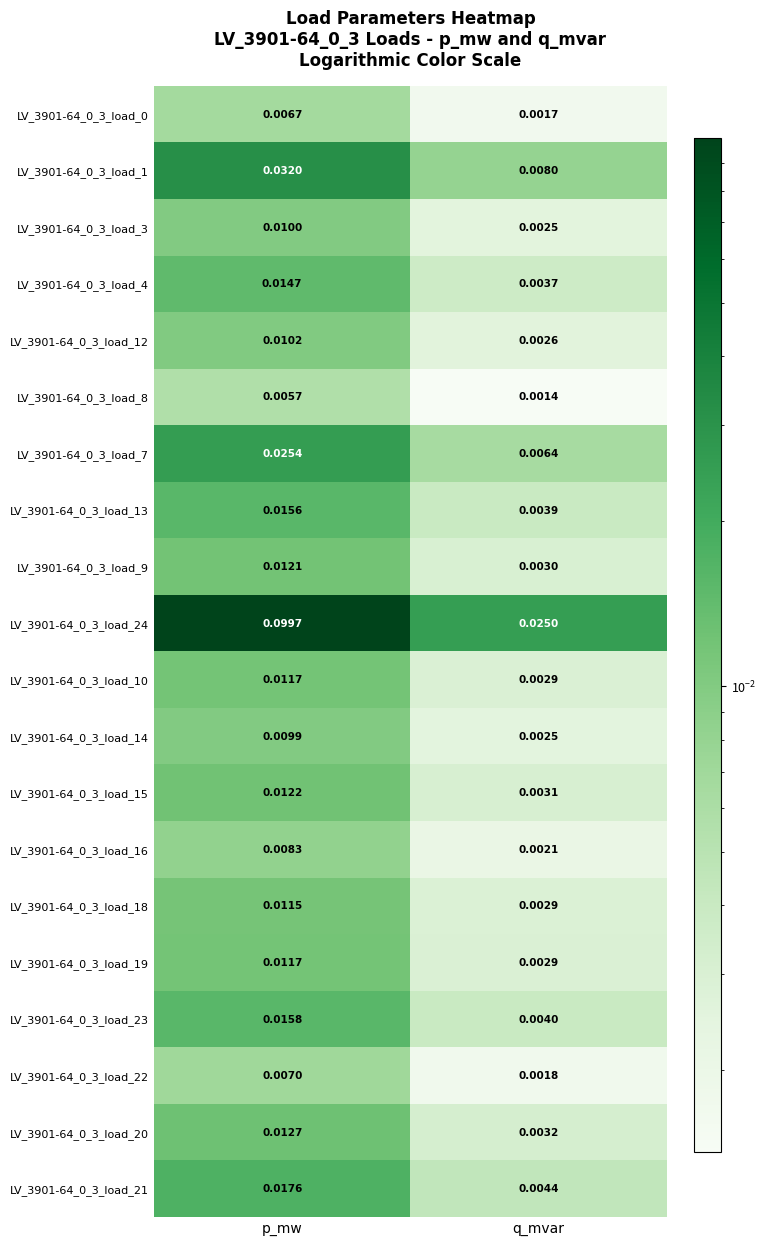

At which label does LV_3901-64_0_3_load_3 reach its minimum?

q_mvar